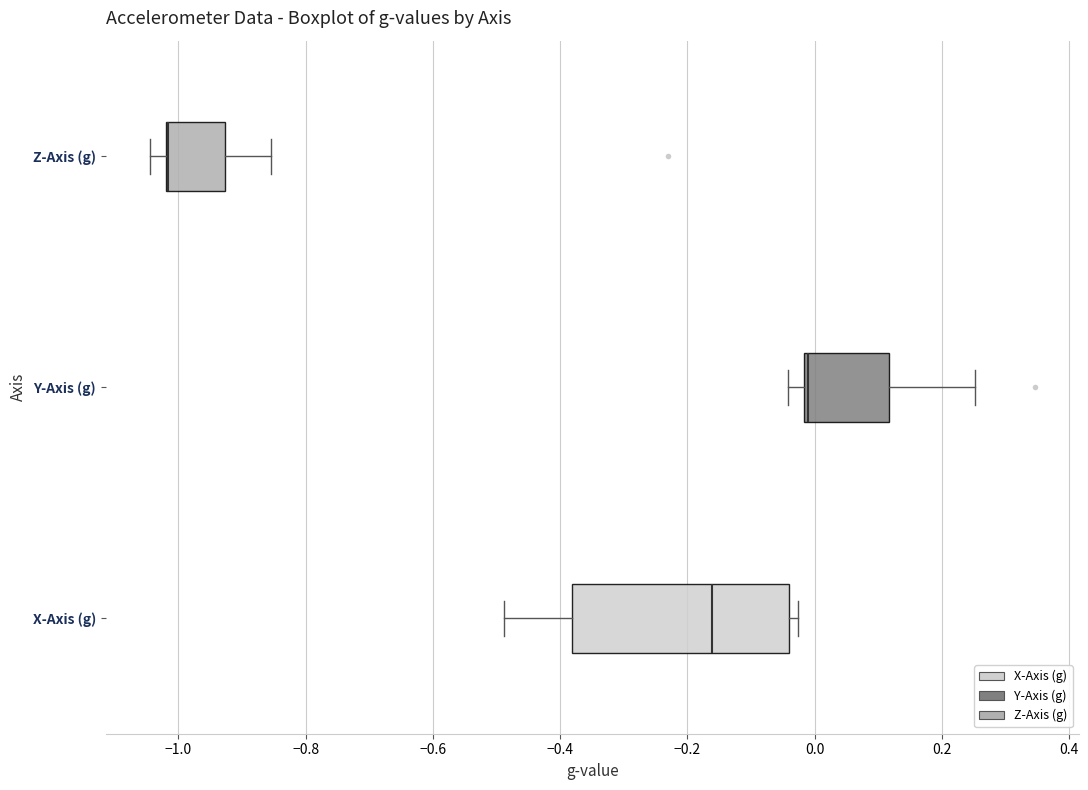

Where is the left edge of the box for Z-Axis (g) on the x-axis? The values are not printed on the chart, so give them approximately, as read against the axis.

-1.02